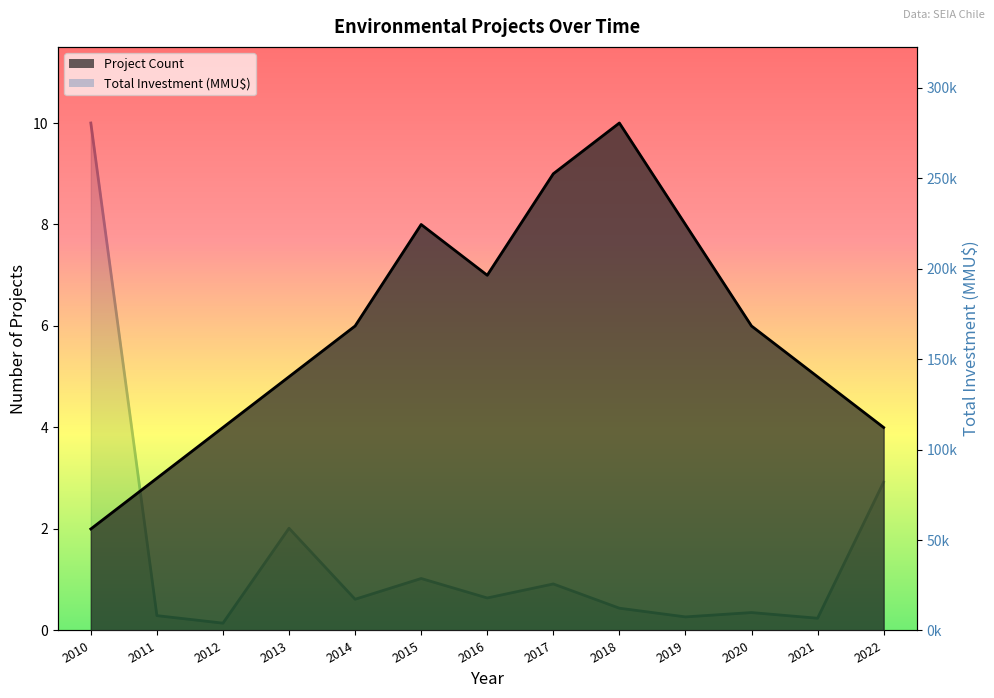

True or false: Total Investment (MMU$) and Project Count cross at least once.

True